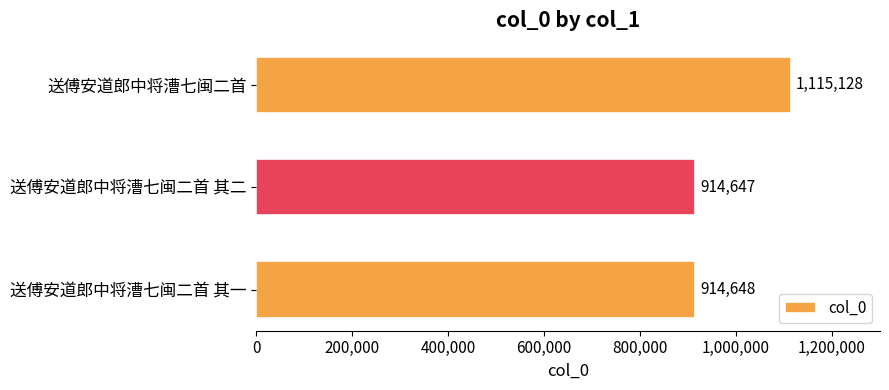

List the labels in order of value, smallest first.

送傅安道郎中将漕七闽二首 其二, 送傅安道郎中将漕七闽二首 其一, 送傅安道郎中将漕七闽二首